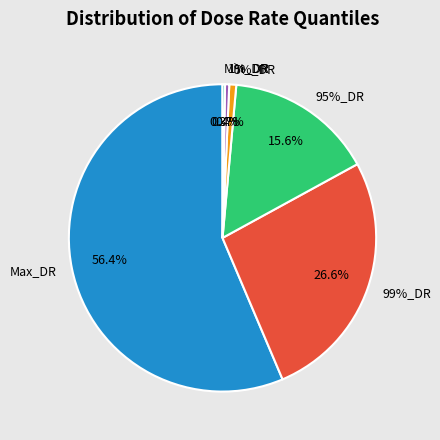

Is it true that Max_DR is 44% of the pie?

False